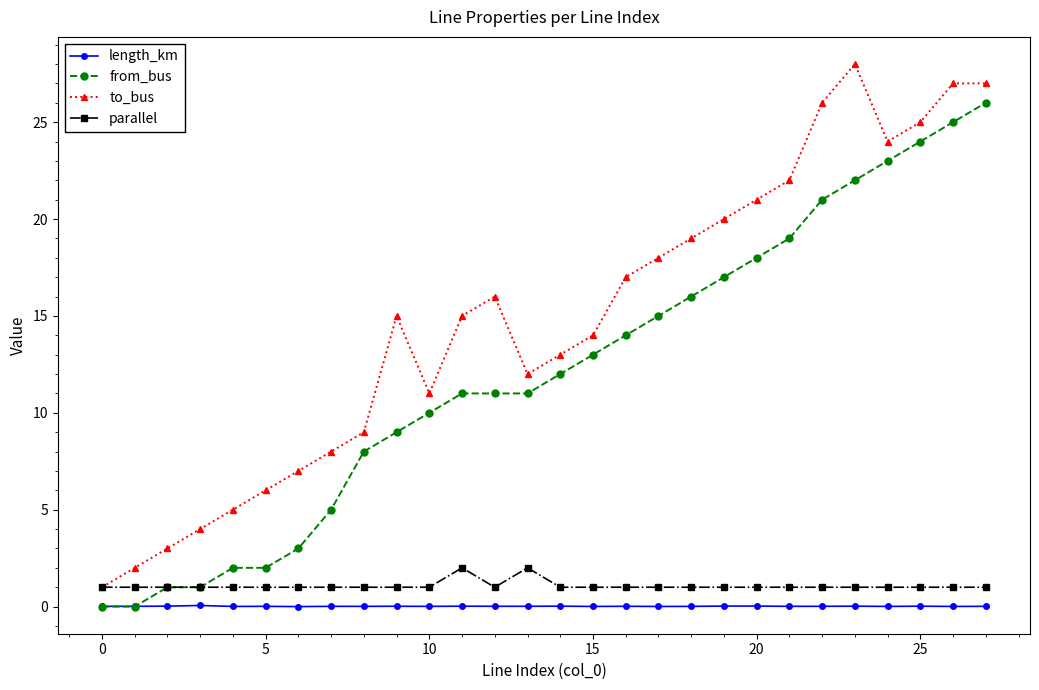

True or false: length_km and parallel intersect in this chart.

False